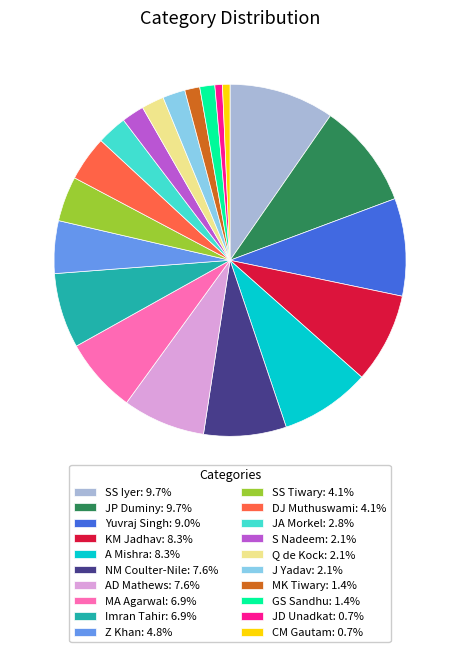

Approximately how many times larger is the value at SS Iyer: 9.7% compared to Q de Kock: 2.1%?

4.7